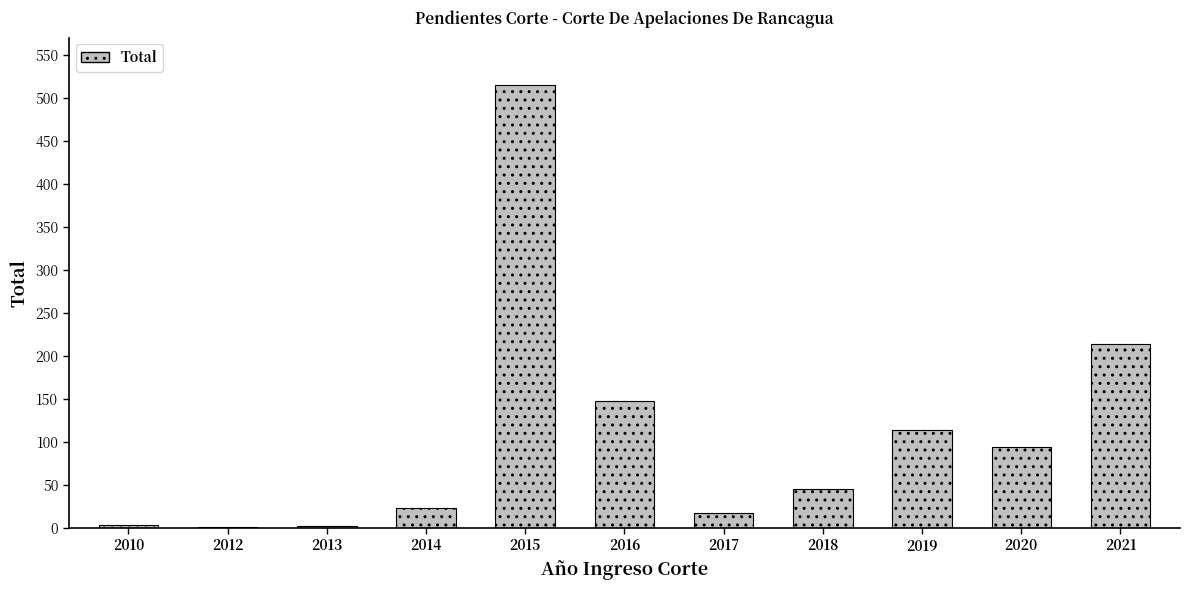

Are the bars horizontal?

No